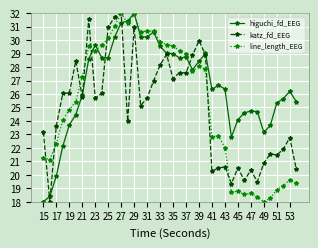

What is the highest value of the line_length_EEG series?

32.0